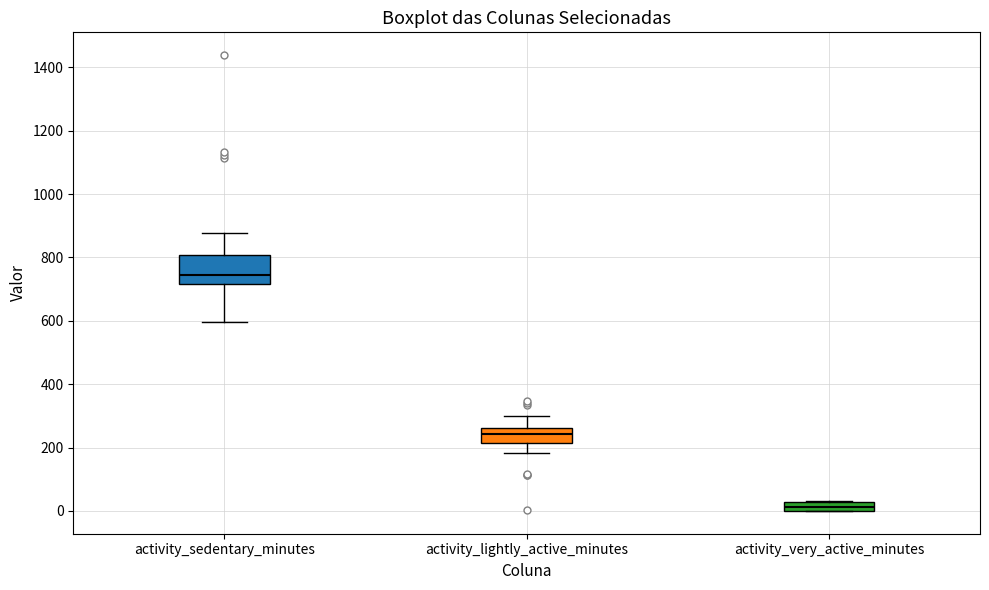

Which box has the highest median line?

activity_sedentary_minutes